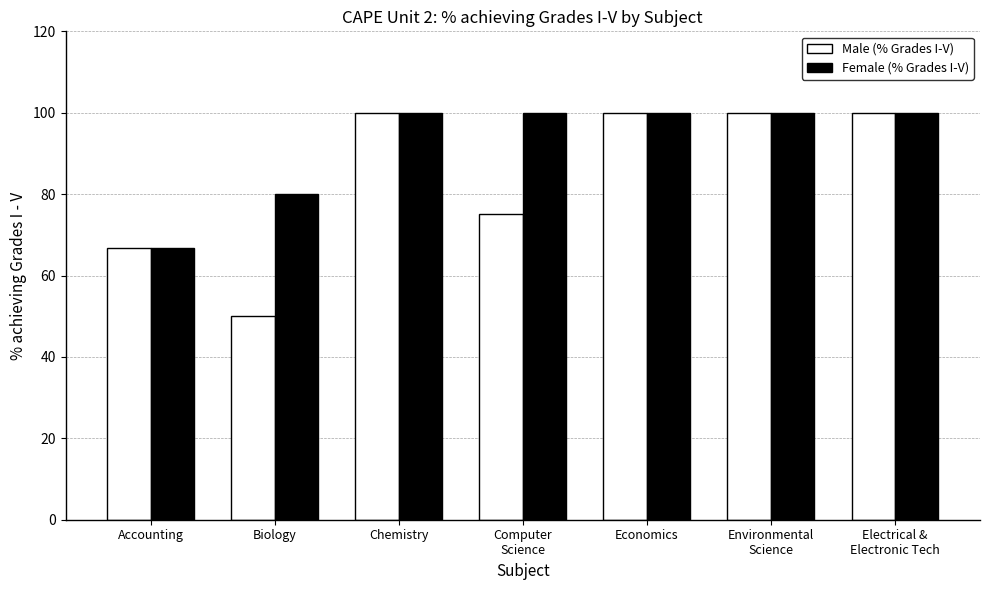

How many groups of bars are there?

7